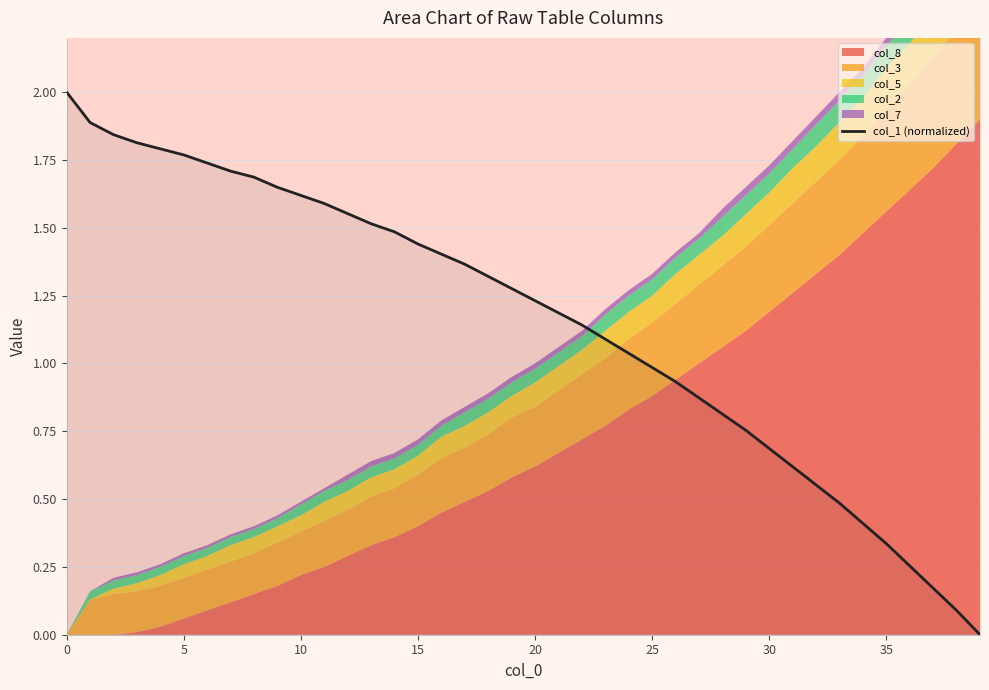

What is the average value?

1.2